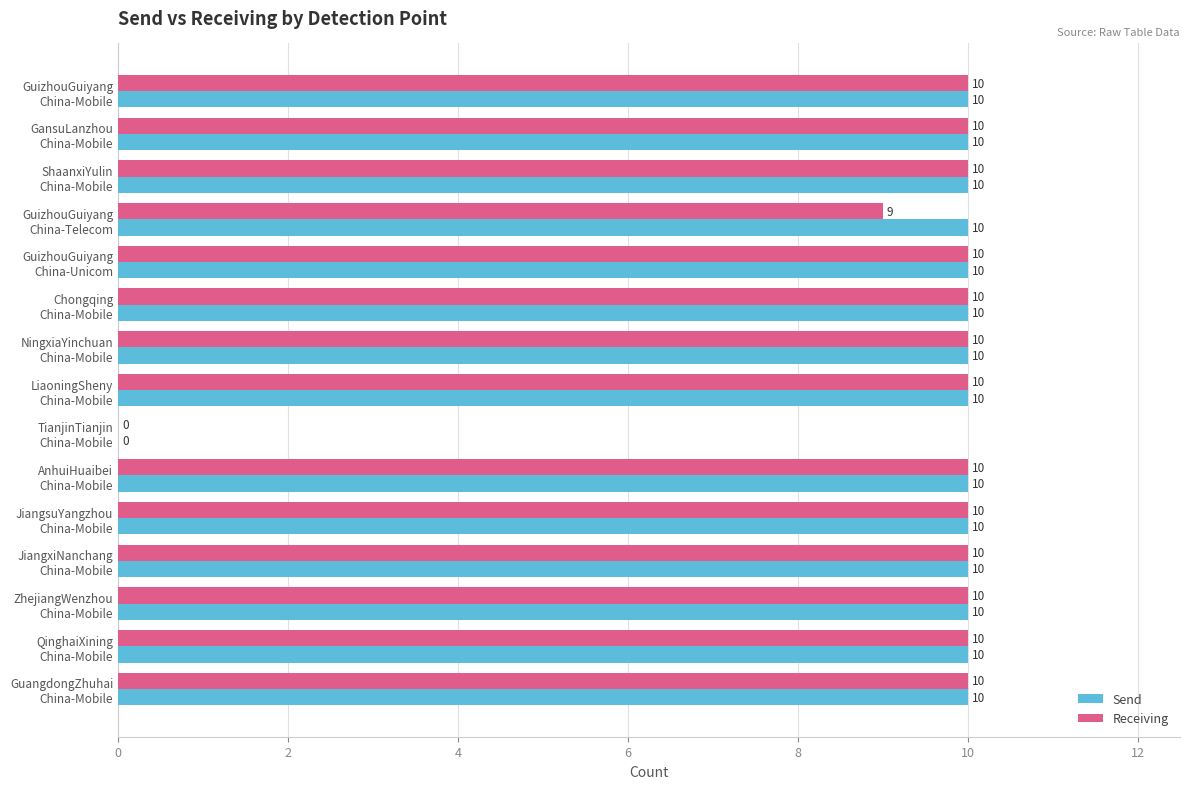

Which series has the largest total across all categories?

Send